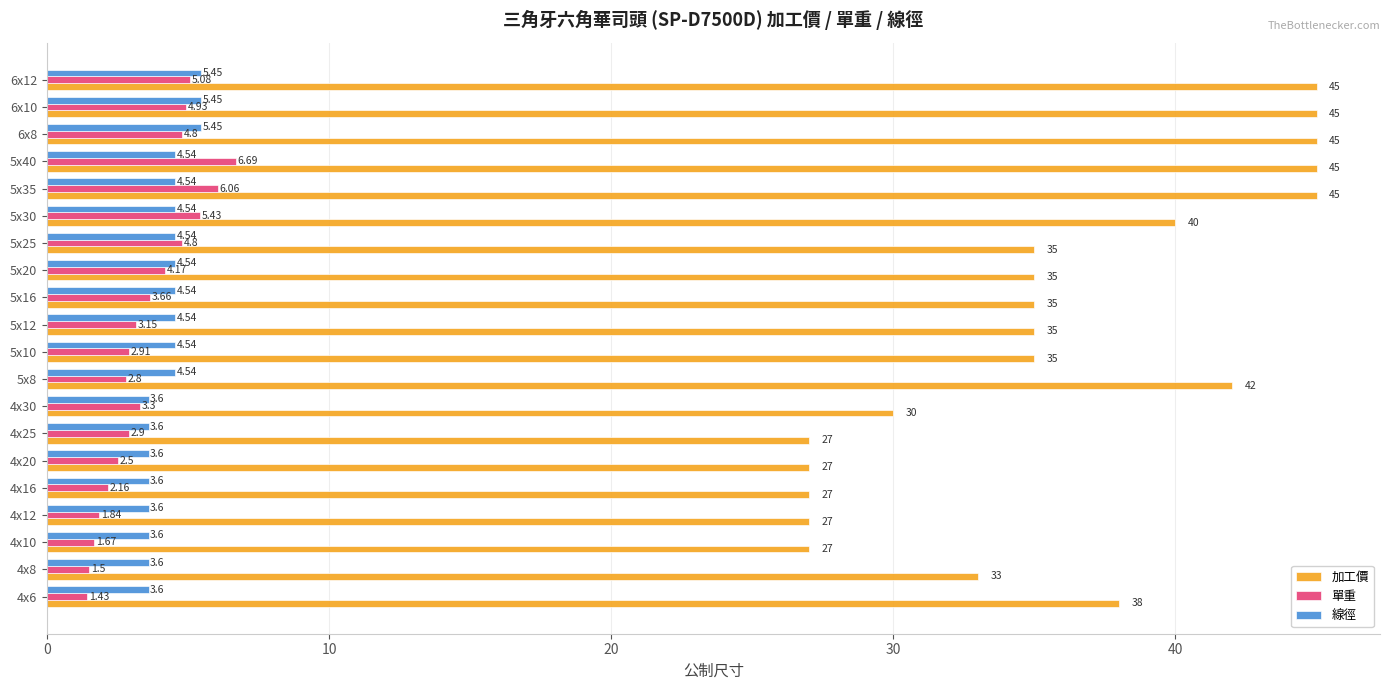

What is the difference between the 單重 values at 4x20 and 5x25?

2.3